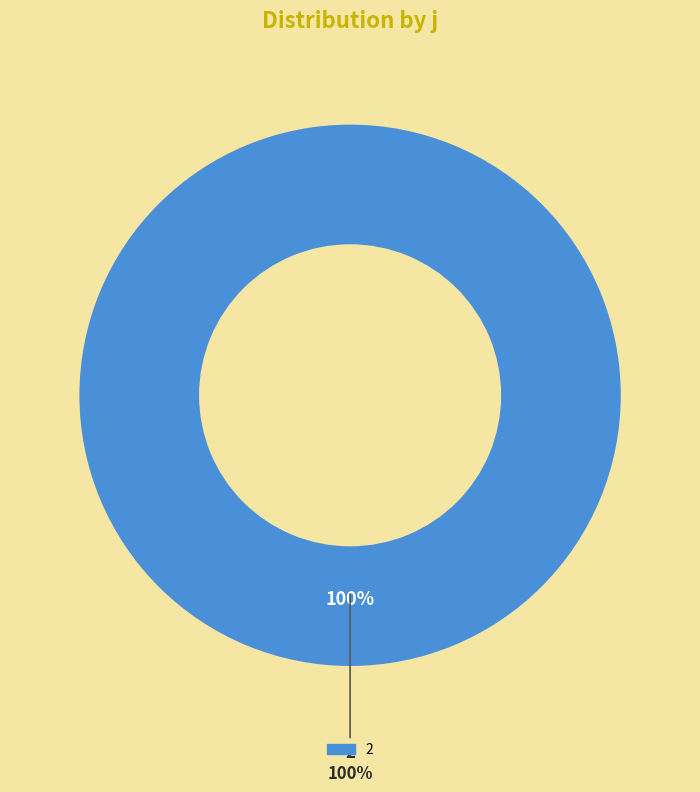

What percentage is NOT represented by 6?

100.0%